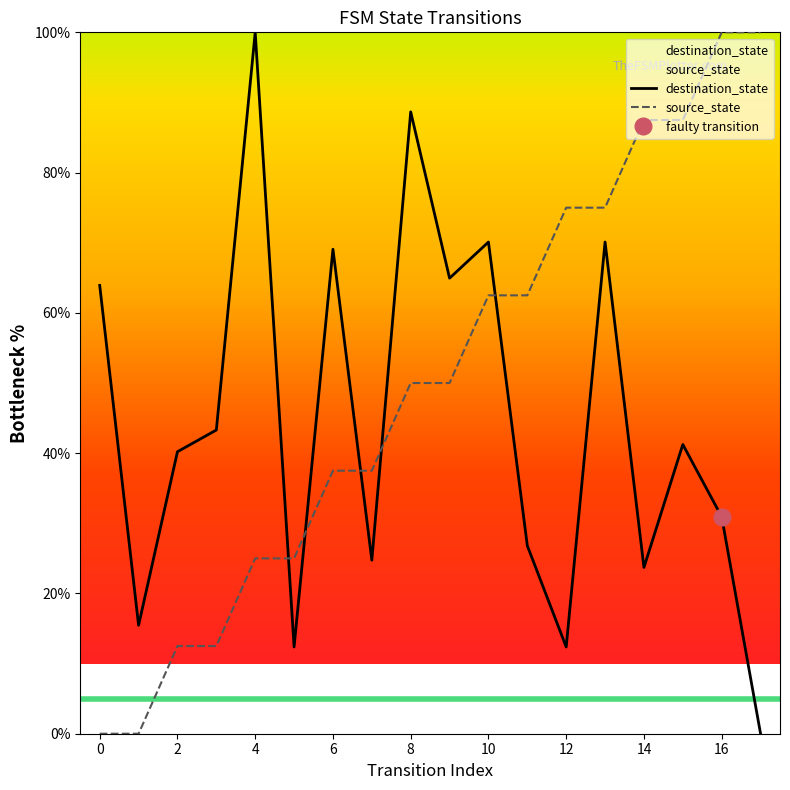

Is this an area chart (filled region under the line)?

No